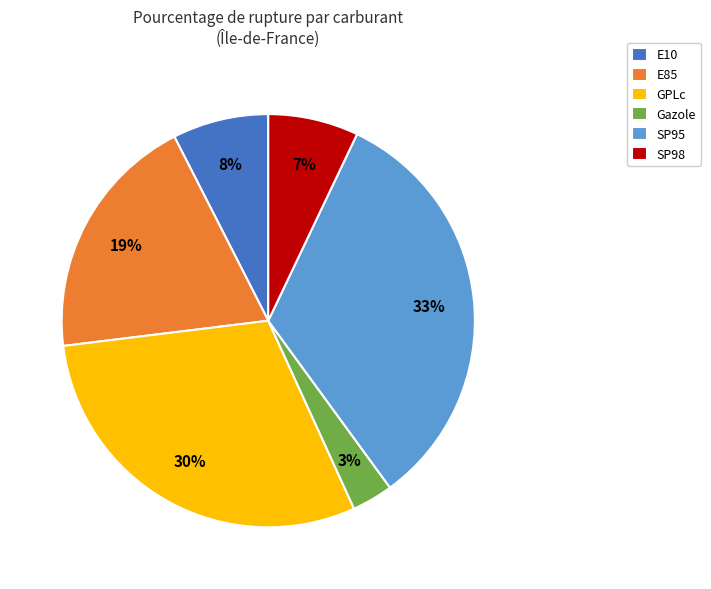

True or false: SP98 accounts for 1% of the total.

False